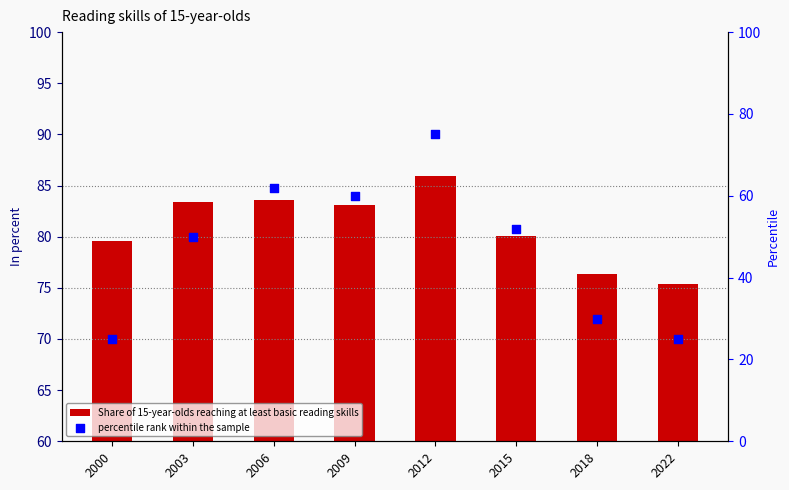

Is the value of percentile rank within the sample at 2009 greater than the value of Share of 15-year-olds reaching at least basic reading skills at 2022?

No